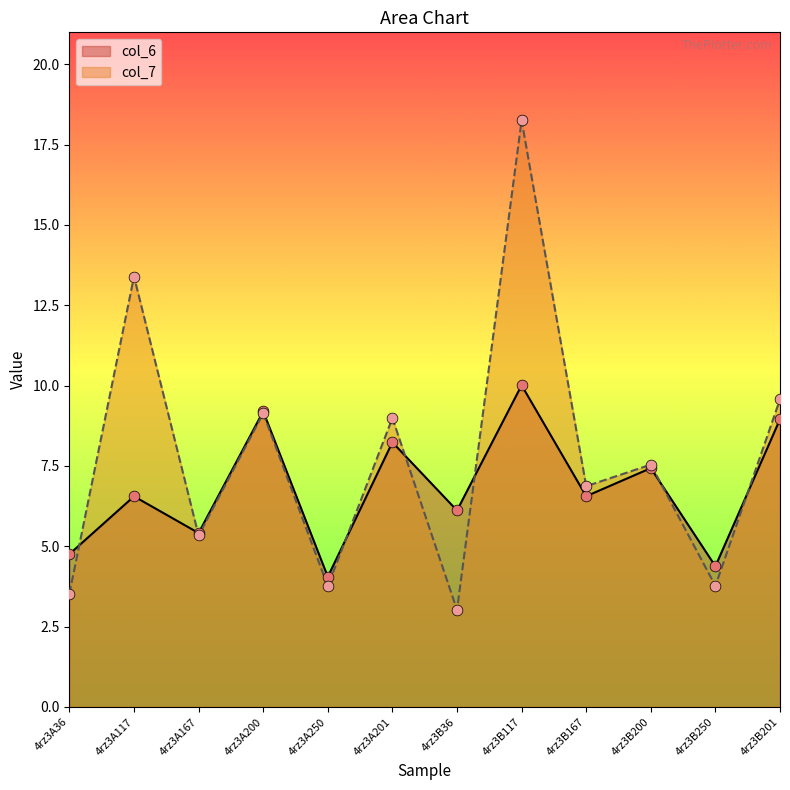

Which series has the largest total across all categories?

col_7